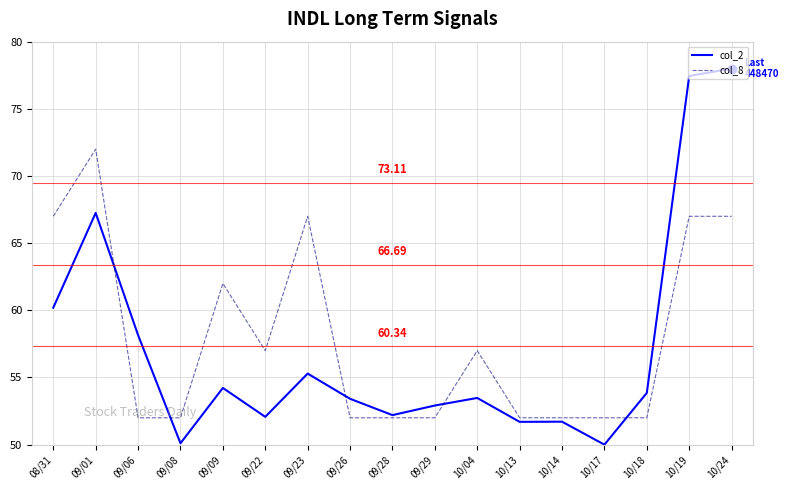

Which series has the largest range (max minus min)?

col_2